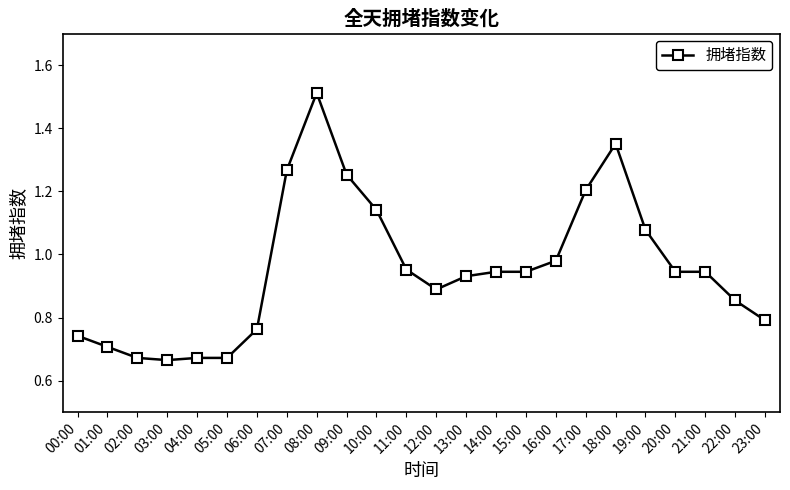

What is the difference between the values at 07:00 and 16:00?

0.3